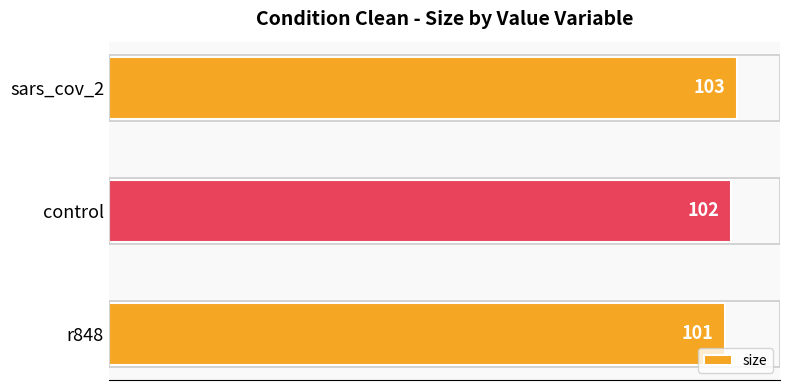

Where is the data nearest to the value 102?

control